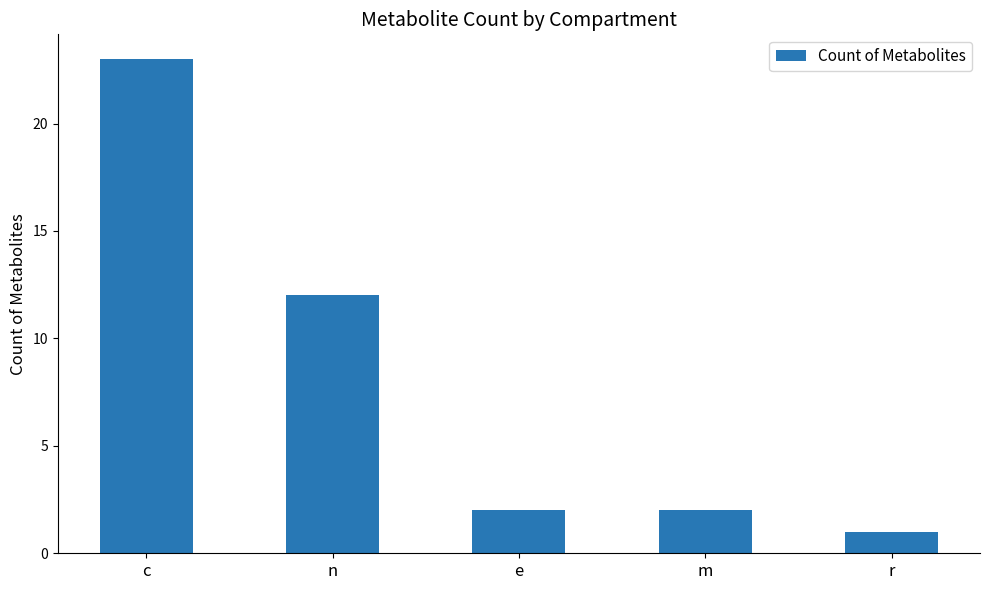

Reading right to left, extract all data points from this chart.

r=1	m=2	e=2	n=12	c=23